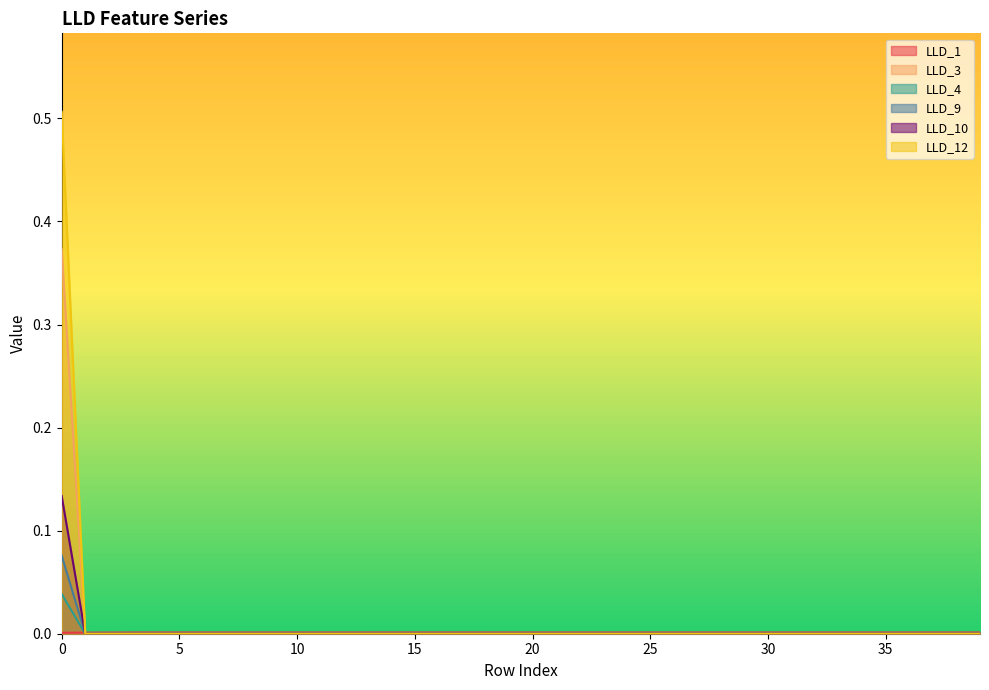

True or false: LLD_12 and LLD_1 intersect in this chart.

True